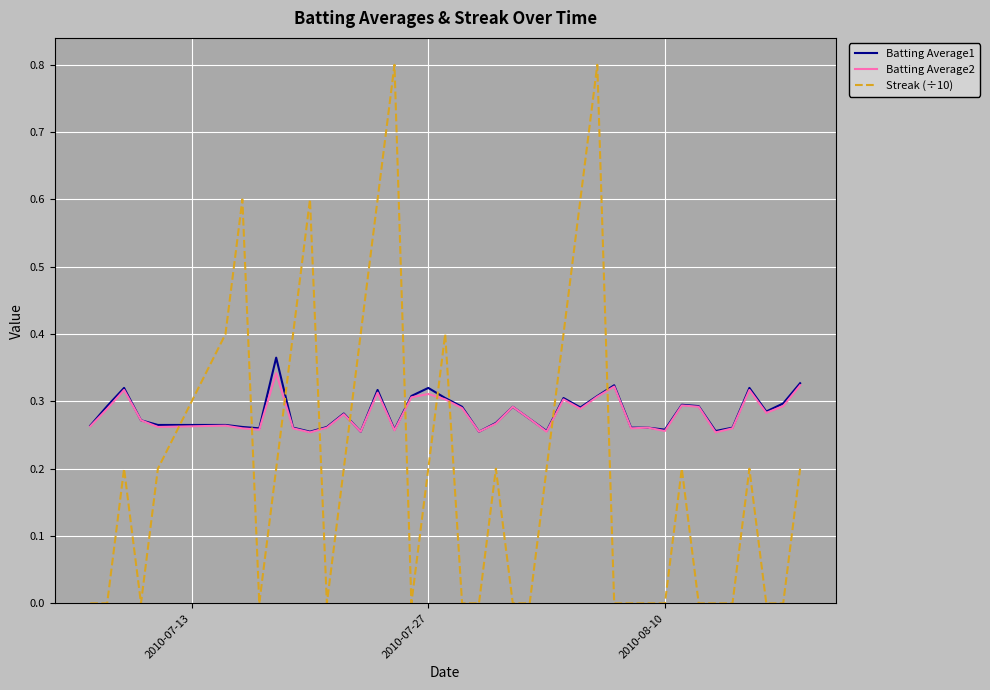

How many intersections are there between Batting Average1 and Streak (÷10)?

10